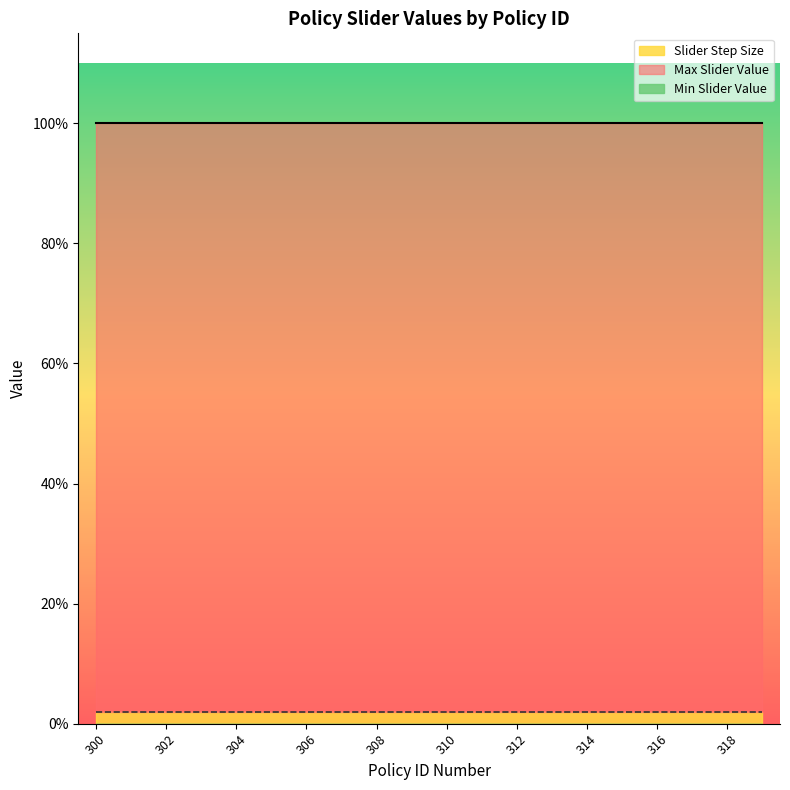

True or false: Max Slider Value and Min Slider Value intersect in this chart.

False